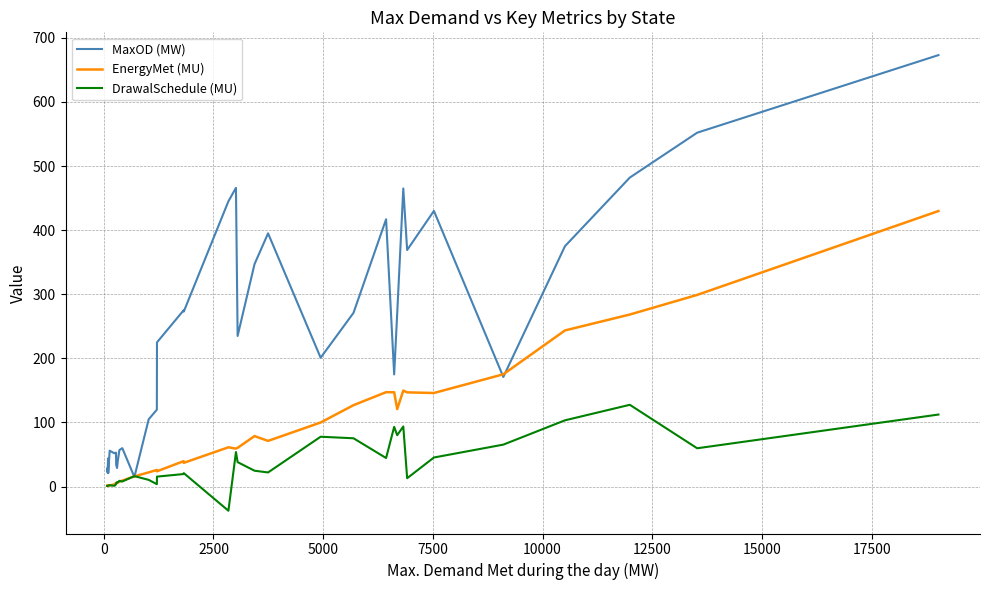

List the series in order of their peak value, highest first.

MaxOD (MW), EnergyMet (MU), DrawalSchedule (MU)